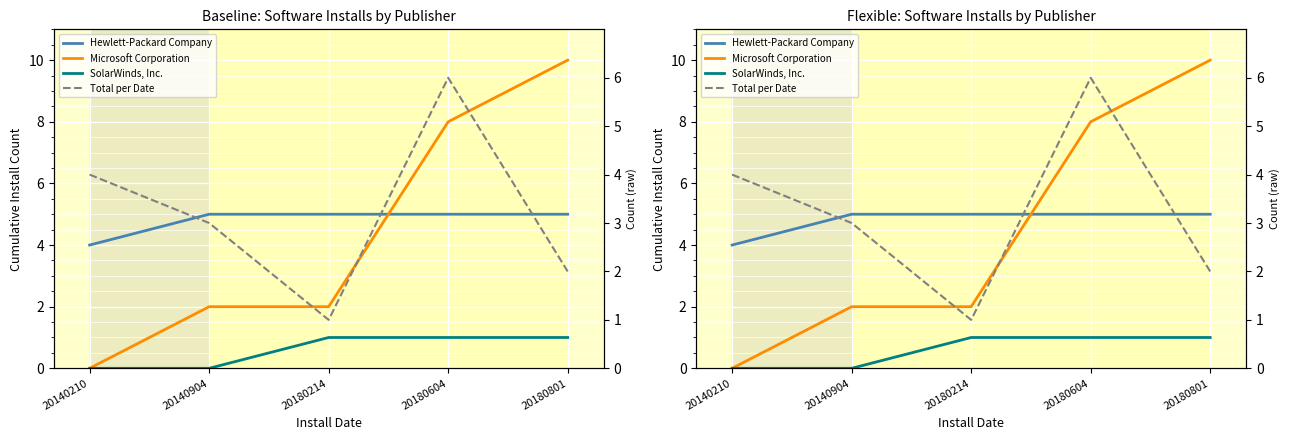

How many data points in Total per Date are less than 3?

2